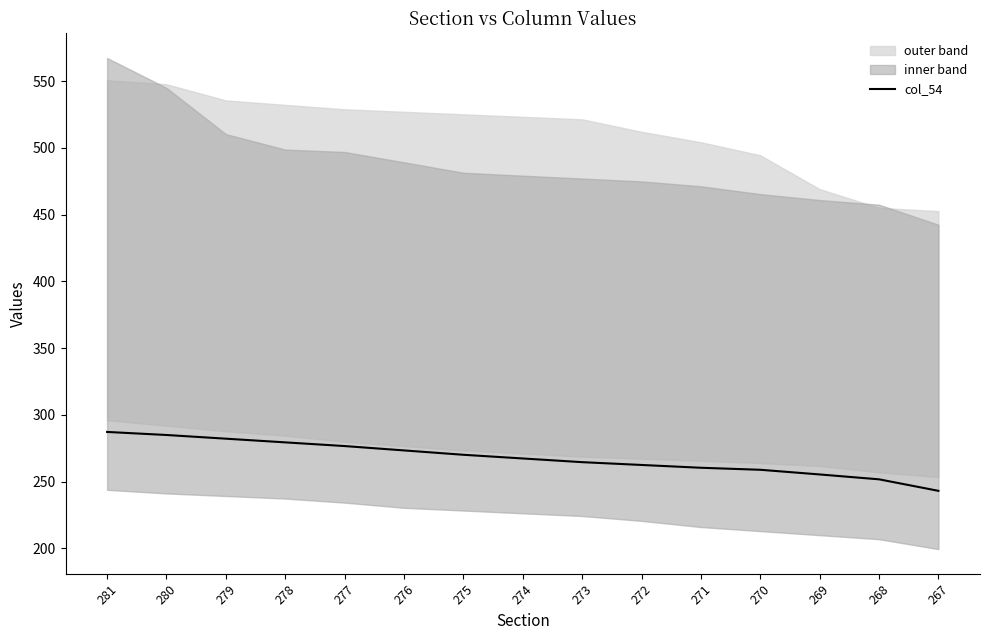

Which category has the highest value across all series?

281